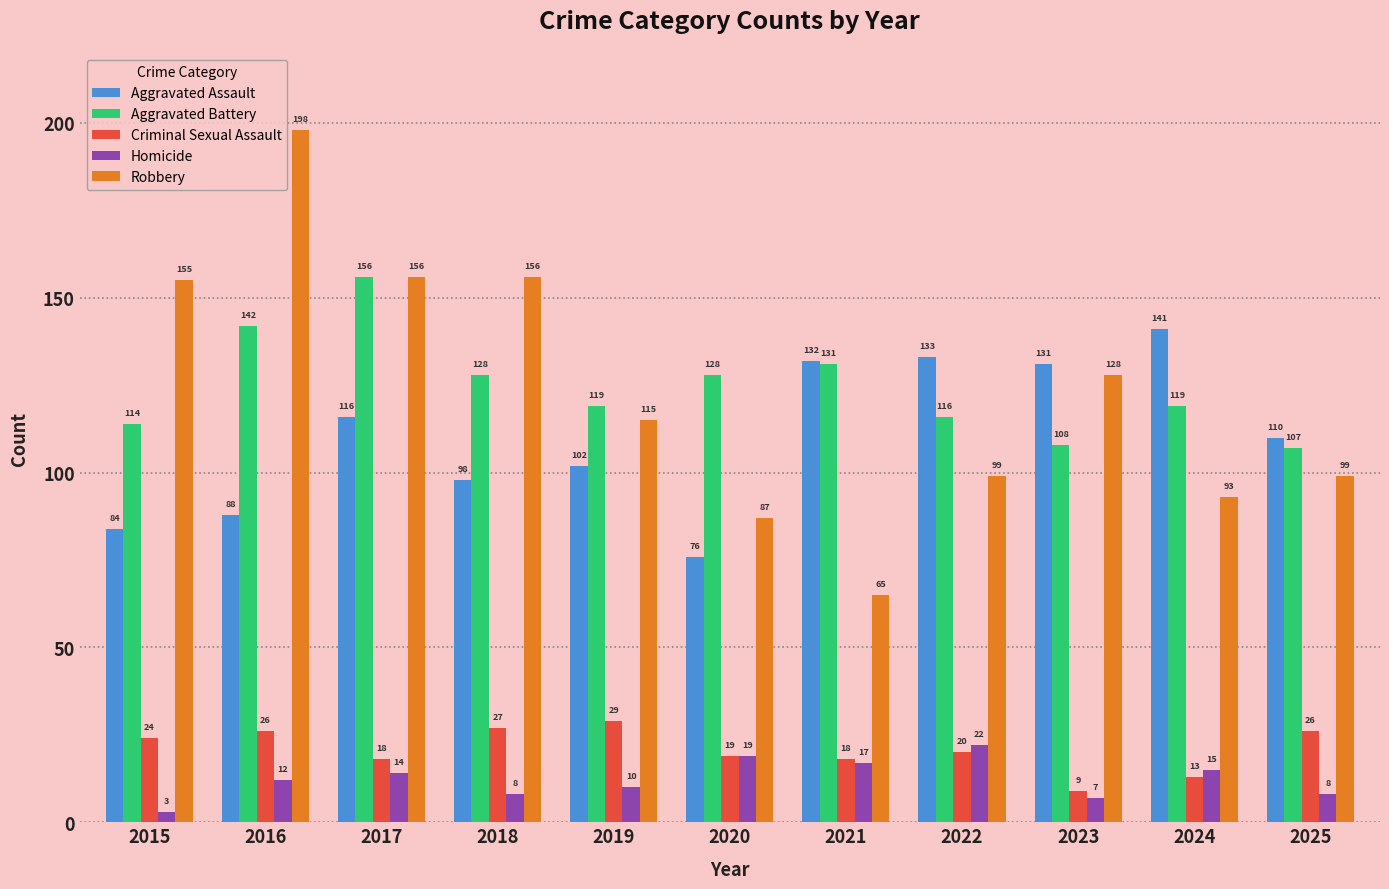

Is it true that Aggravated Assault equals 88 at 2016?

True